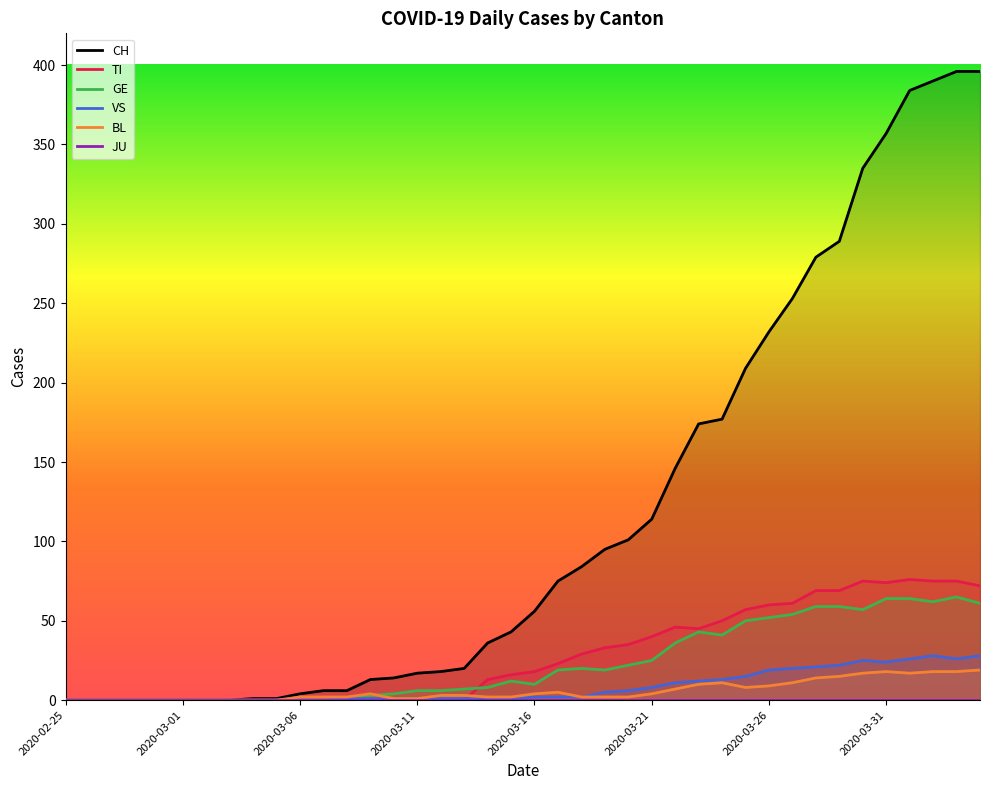

Is the value of CH at 2020-04-01 greater than the value of VS at 2020-03-01?

Yes